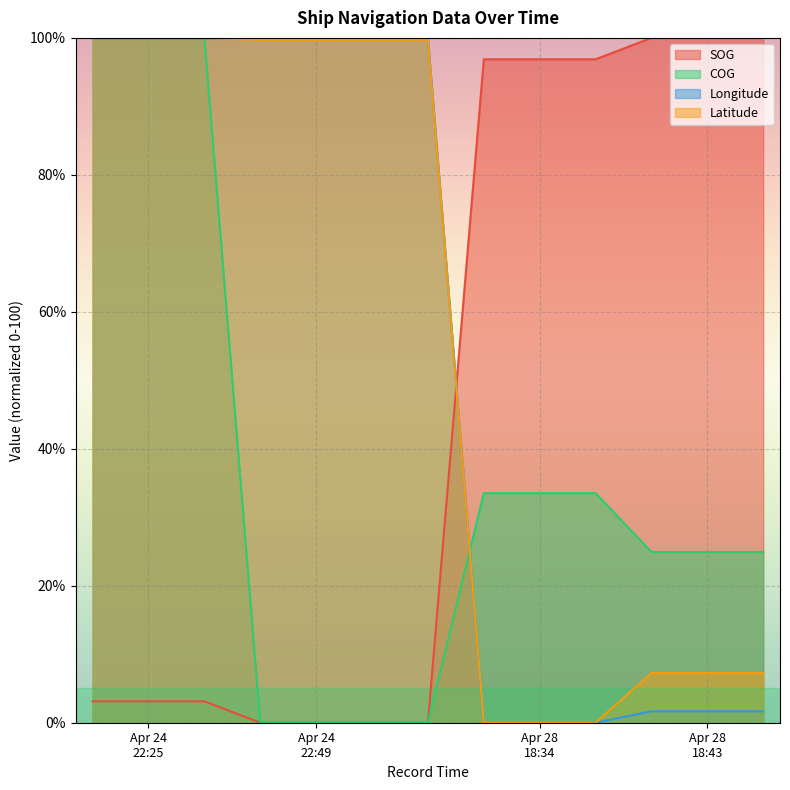

What are all the series names shown in the legend?

SOG, COG, Longitude, Latitude